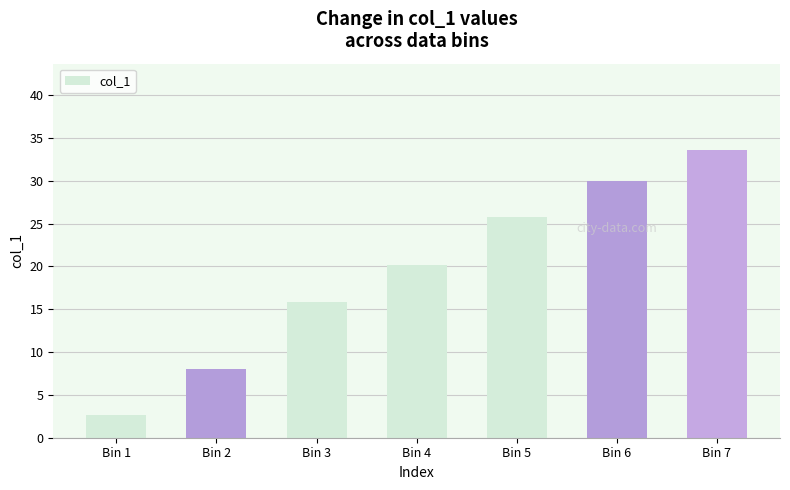

What is the value of the 7th bar from the left?

33.6